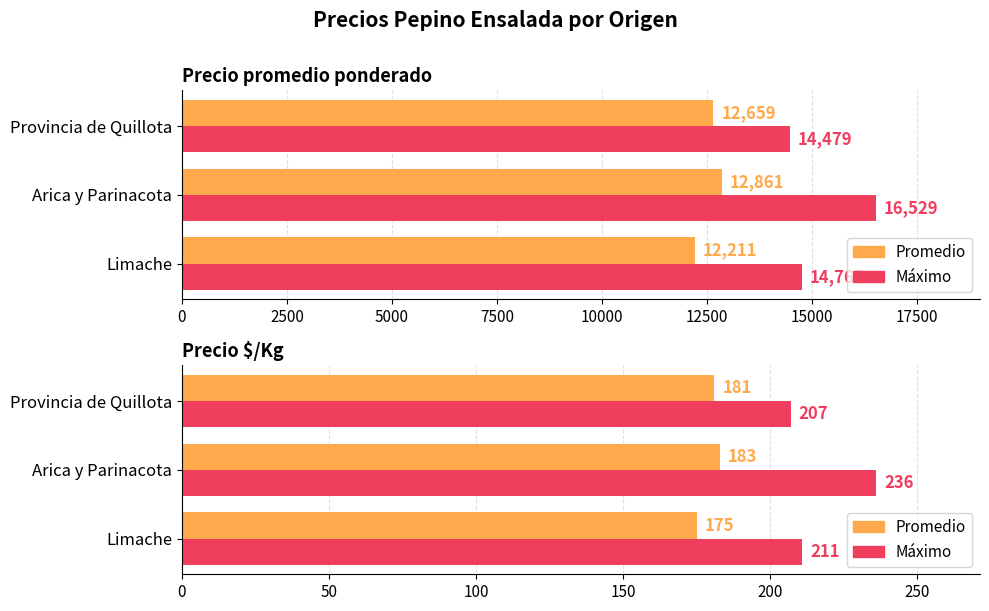

What is the value of the Precio $/Kg (avg) bar at the 2nd from the left?

183